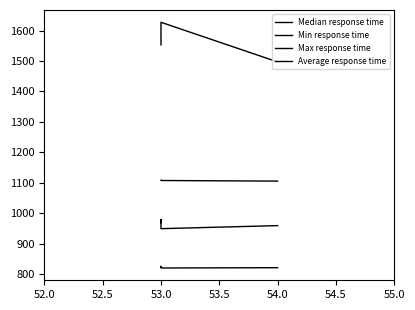

True or false: Min response time has more than 2 points higher than both neighbors.

False